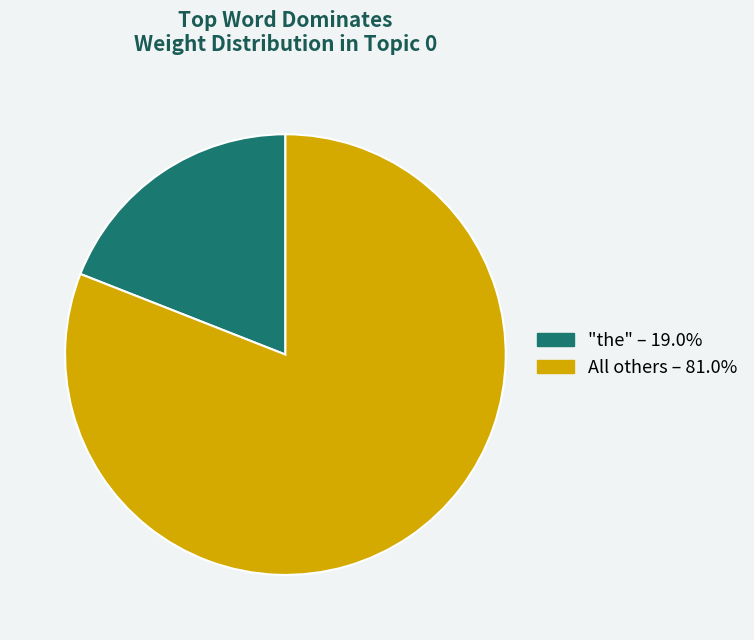

Is there any slice that represents more than half of the pie?

Yes